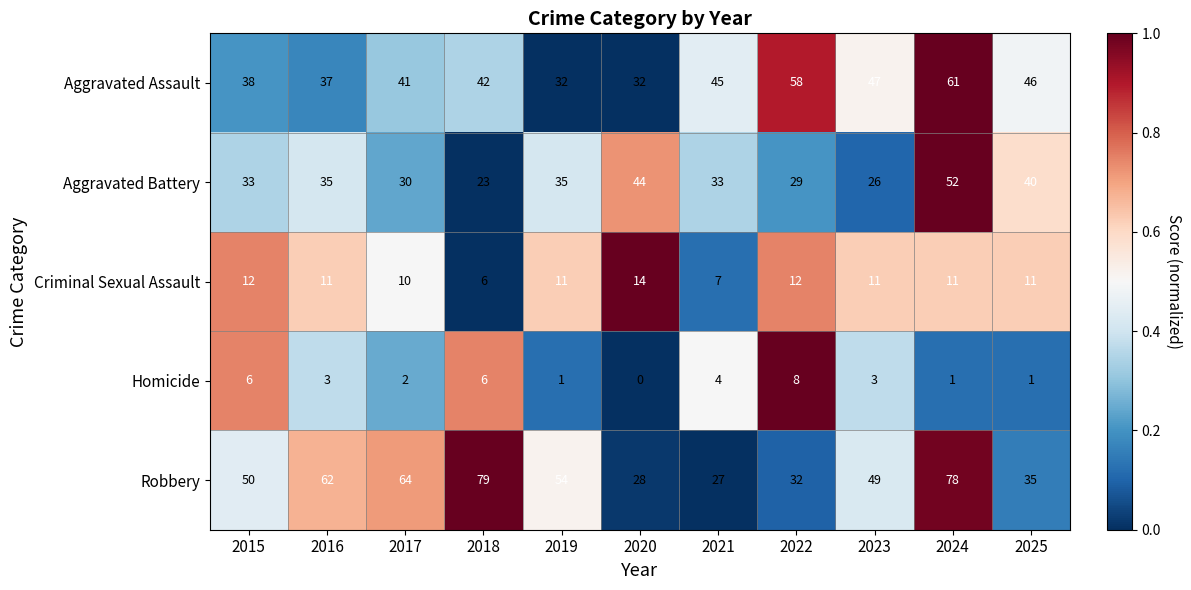

At which label is Aggravated Assault closest to 46?

2025